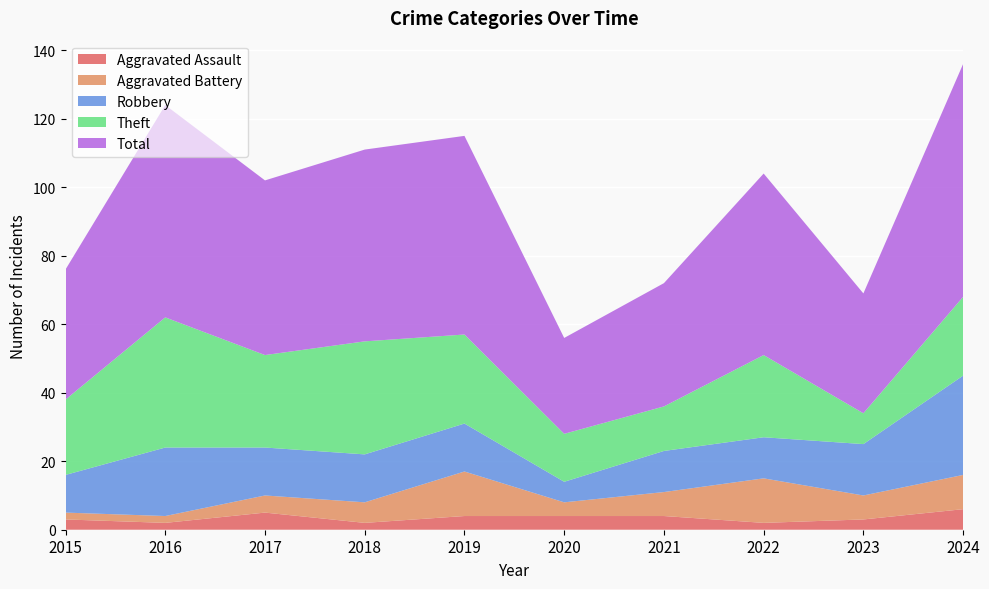

Reading right to left, list all the values displayed in this chart.

Aggravated Assault: 6	3	2	4	4	4	2	5	2	3
Aggravated Battery: 10	7	13	7	4	13	6	5	2	2
Robbery: 29	15	12	12	6	14	14	14	20	11
Theft: 23	9	24	13	14	26	33	27	38	22
Total: 68	35	53	36	28	58	56	51	62	38